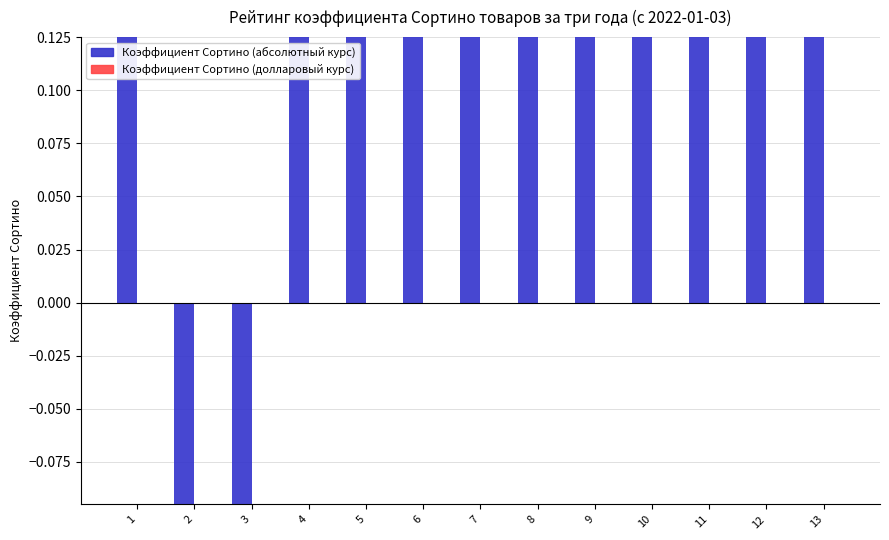

Count the number of data series in this chart.

2